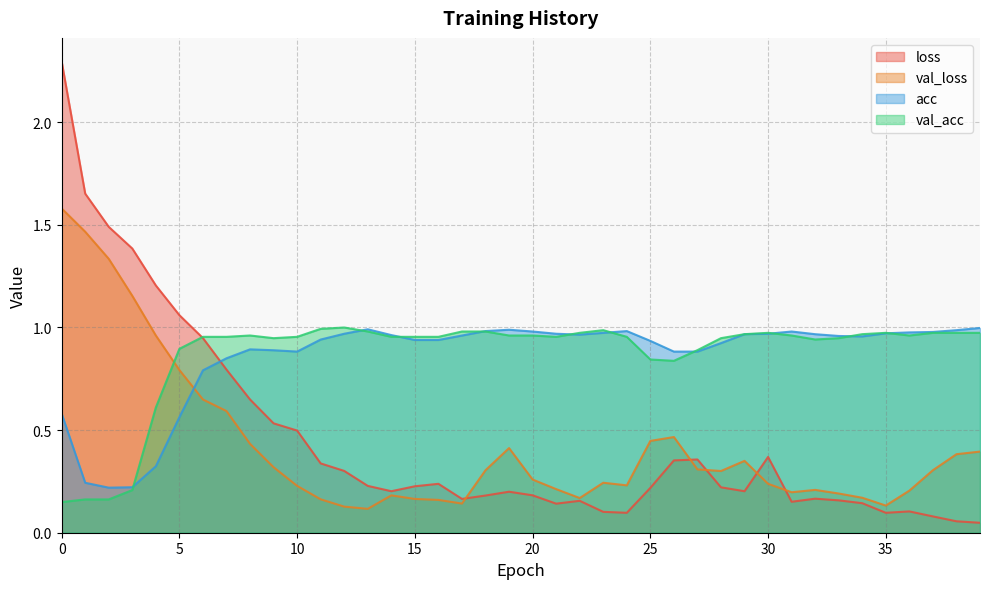

In val_acc, how many points are lower than both neighbors (excluding endpoints)?

5